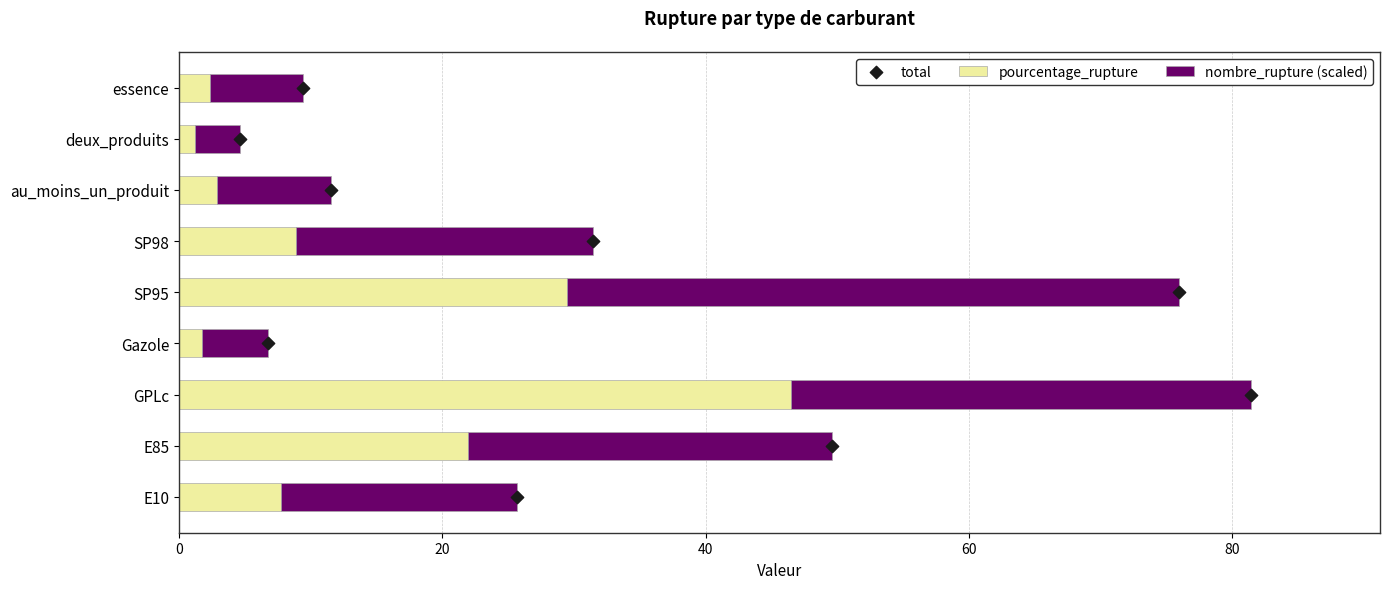

What is the approximate value of pourcentage_rupture at GPLc?

46.5